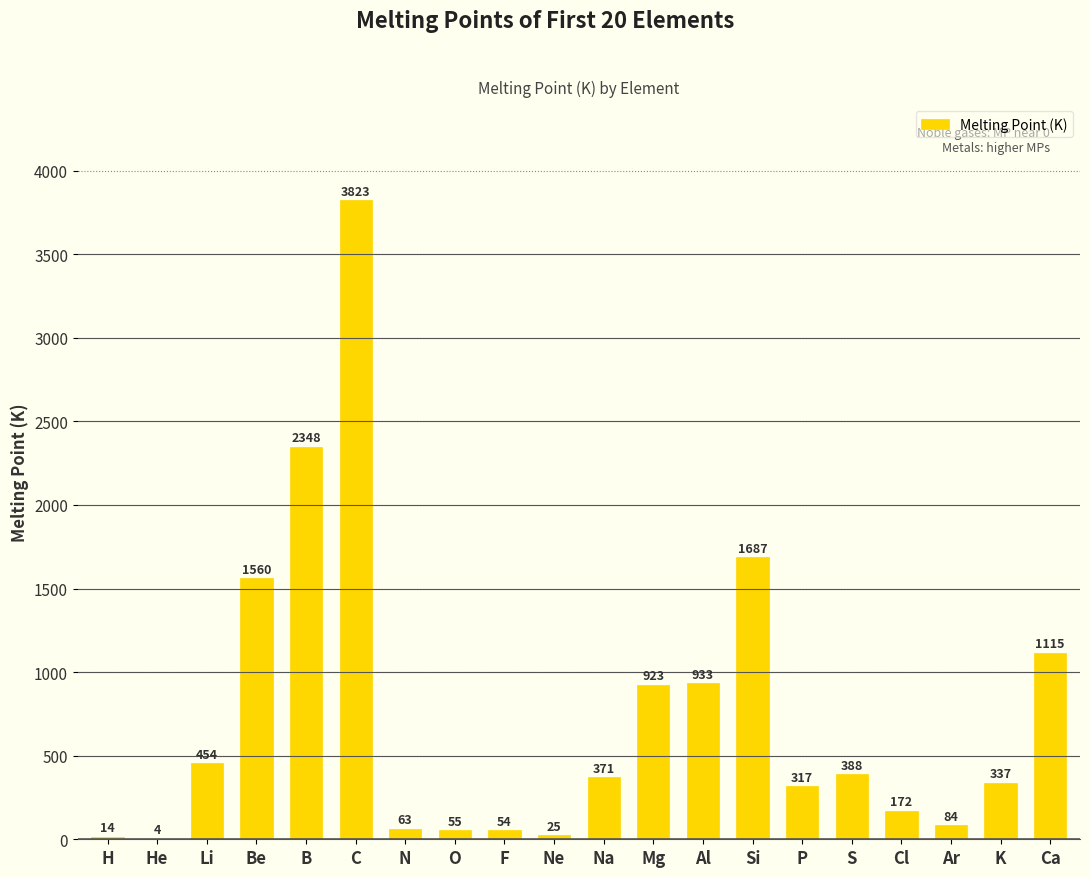

Where does the data first go above 371?

Li